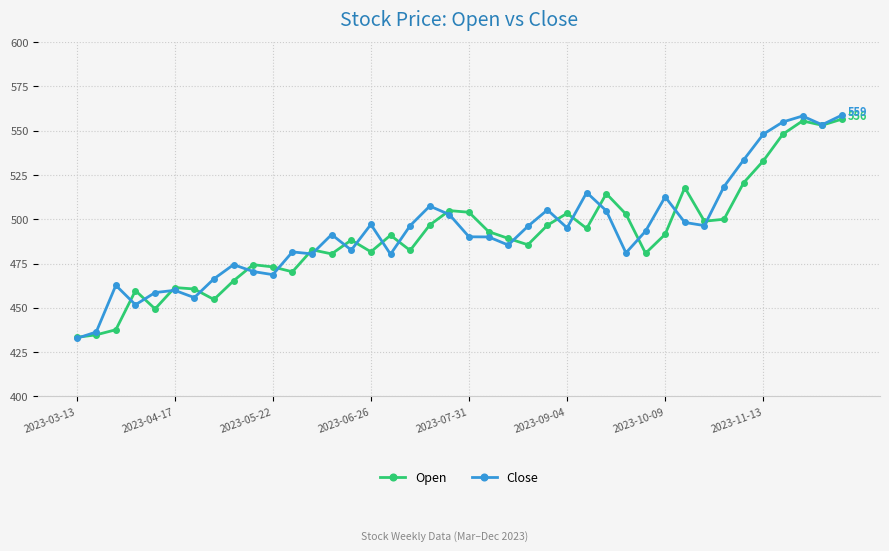

What is the sum of all Close values?

19745.7